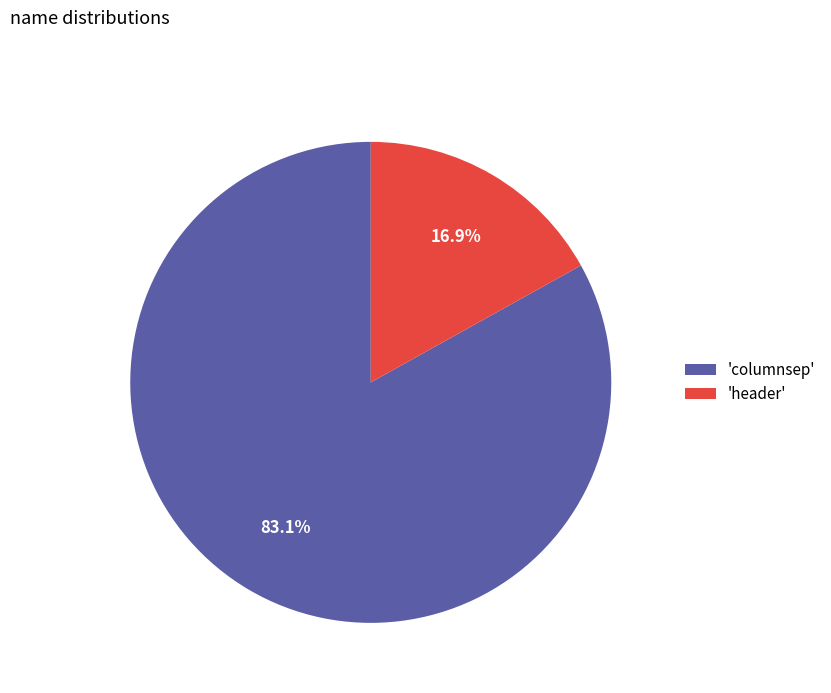

Which slice is the largest?

'columnsep'